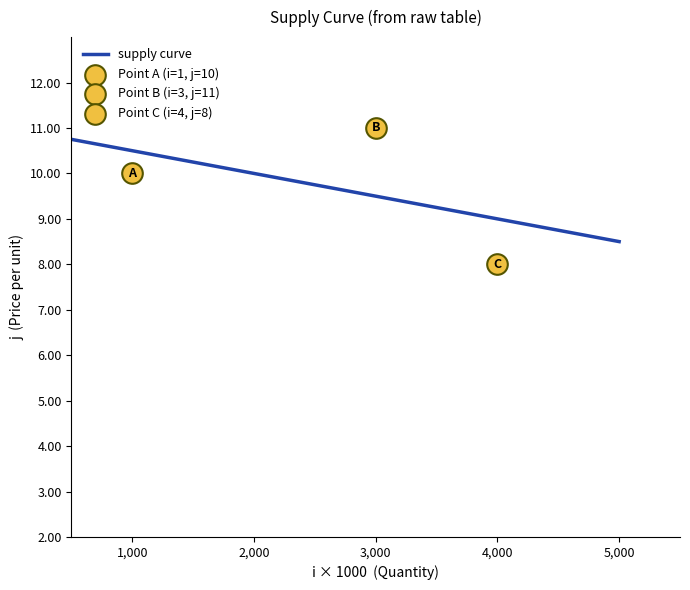

Is it true that supply curve equals 2.0 at 4,000?

False